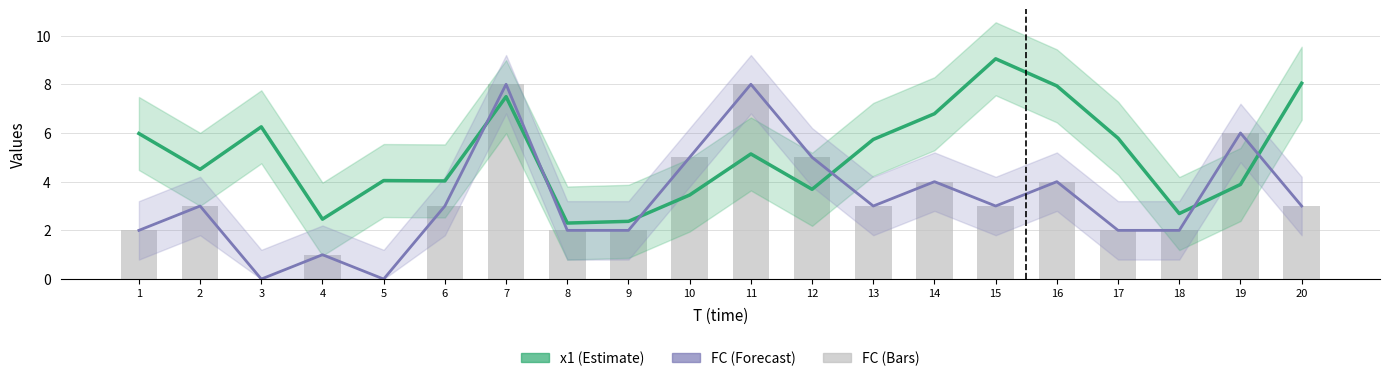

Between 6 and 8, which series saw the biggest shift?

x1 (Estimate)